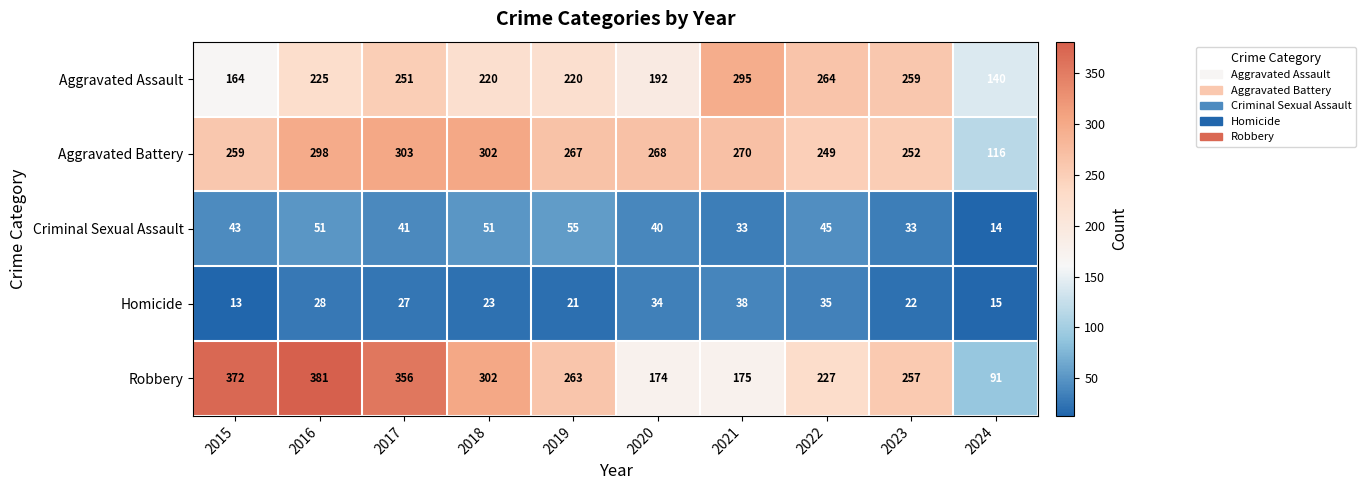

What is the difference between the highest and lowest values at 2020?

234